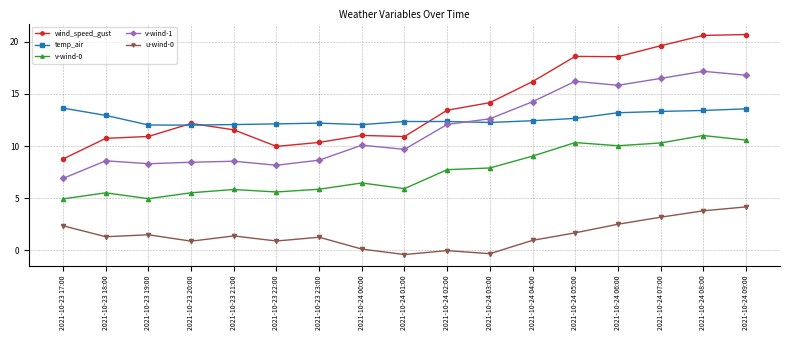

True or false: v-wind-0 and v-wind-1 intersect in this chart.

False